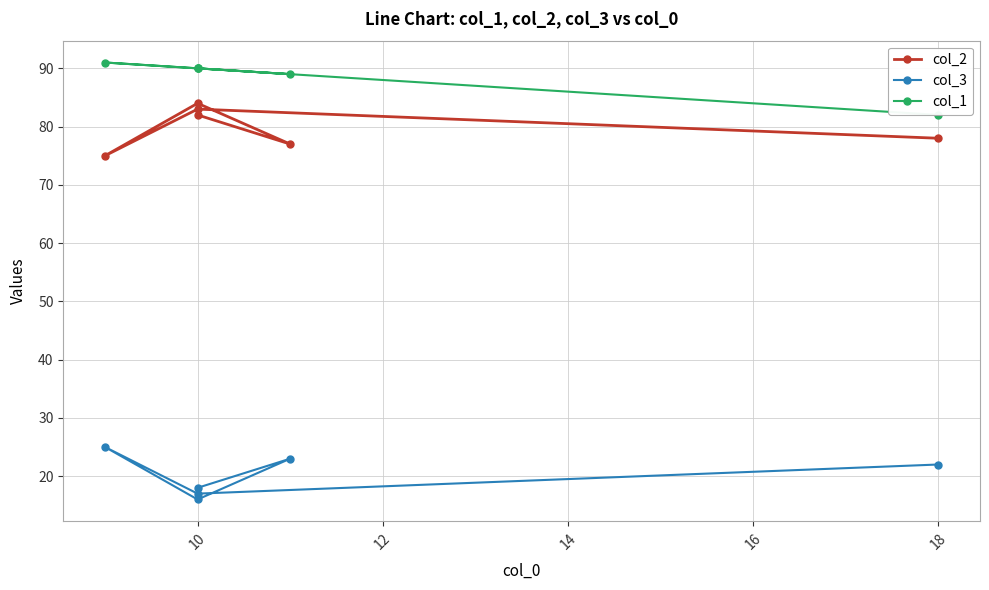

Which has a higher value, 10 or 10?

10